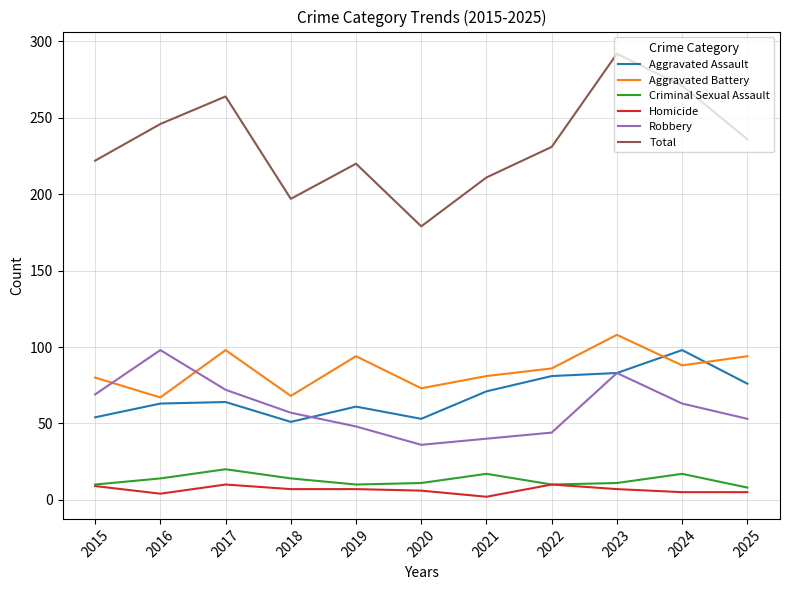

At which category is the sum across all series the highest?

2023